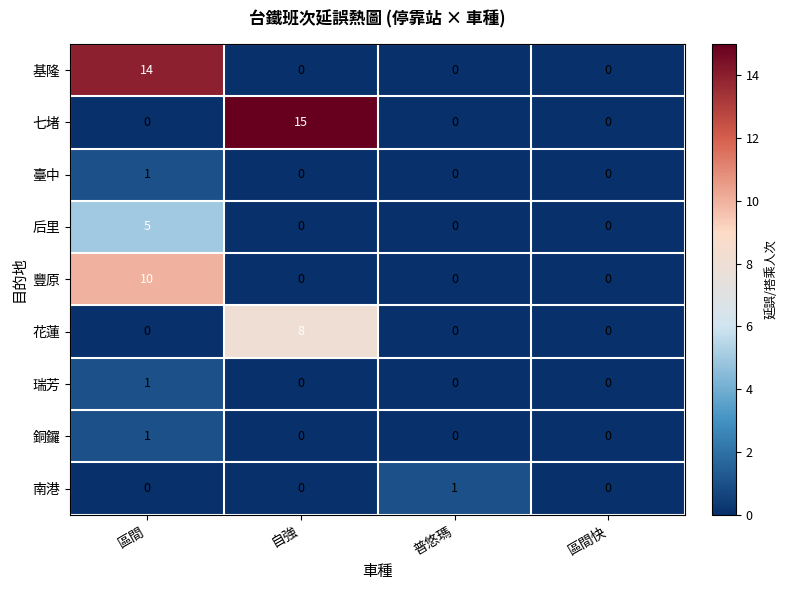

Count the 后里 values in the range 0 to 5.

4